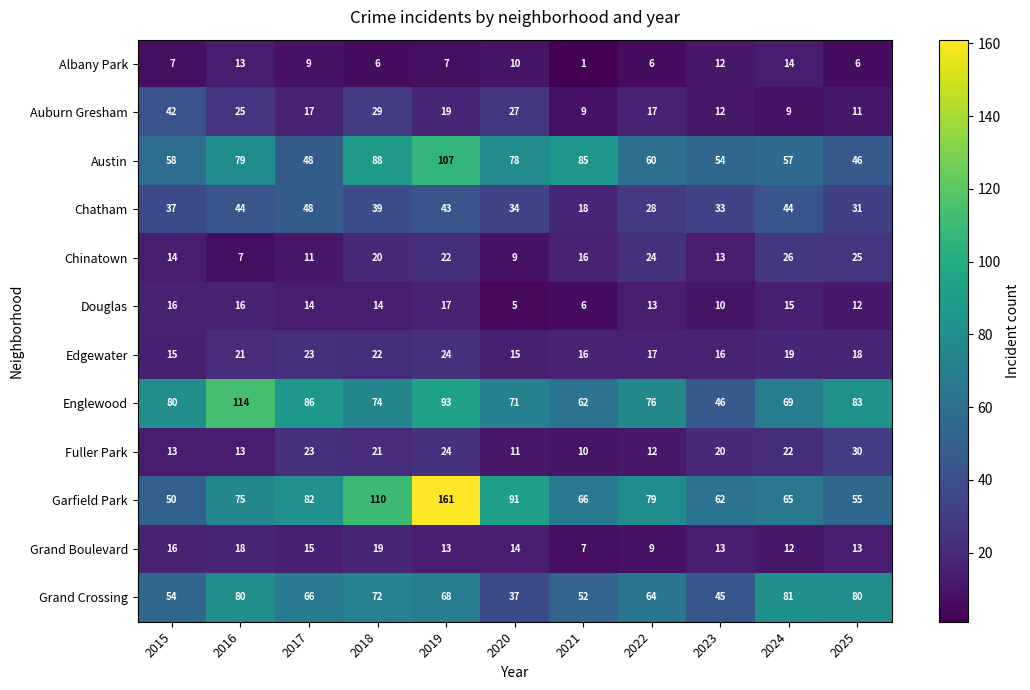

At 2018, list the series in order from smallest to largest.

Albany Park, Douglas, Grand Boulevard, Chinatown, Fuller Park, Edgewater, Auburn Gresham, Chatham, Grand Crossing, Englewood, Austin, Garfield Park